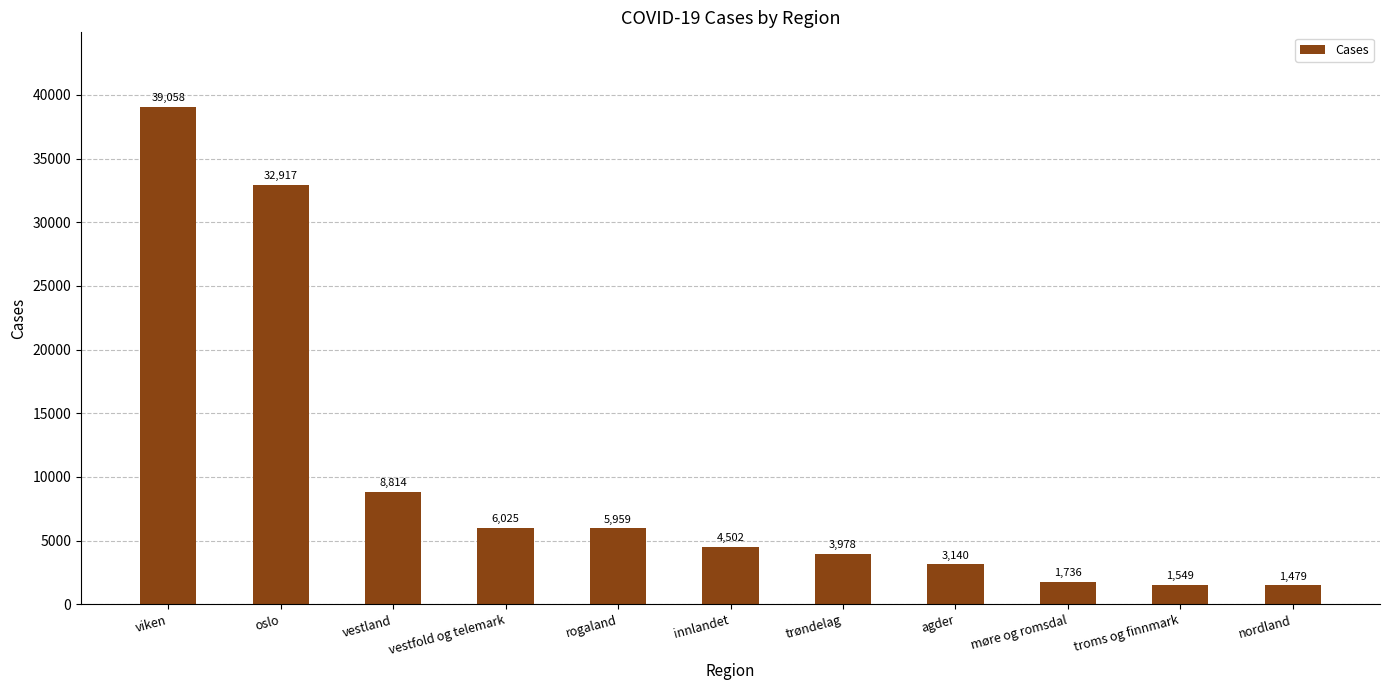

Rank the categories by value from lowest to highest.

nordland, troms og finnmark, møre og romsdal, agder, trøndelag, innlandet, rogaland, vestfold og telemark, vestland, oslo, viken